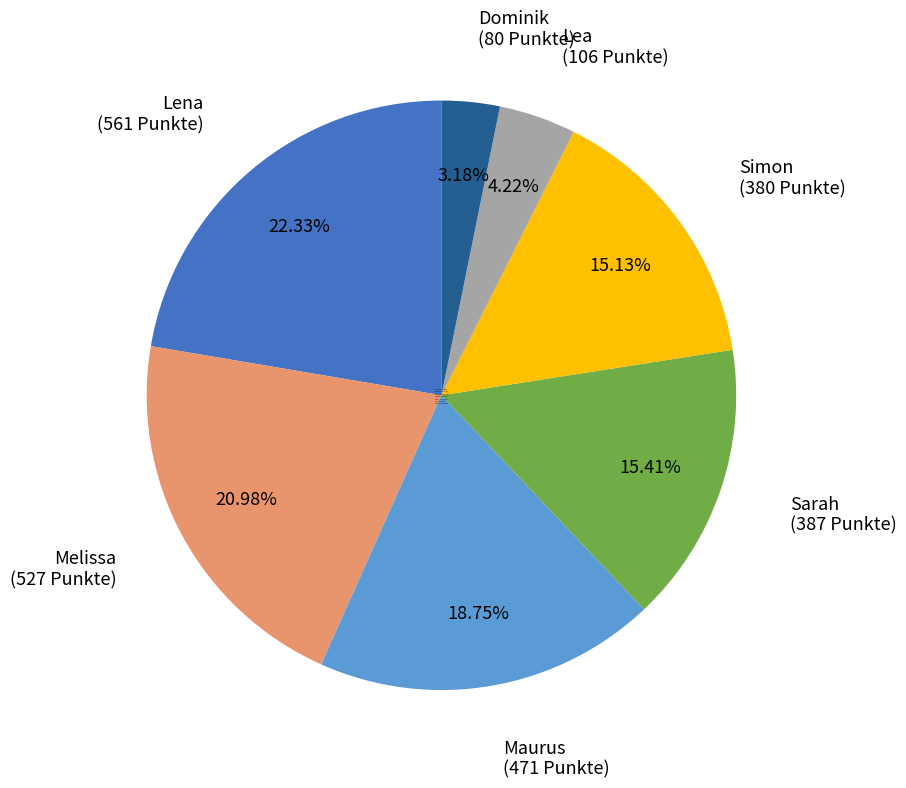

Which has a higher value, Maurus or Melissa?

Melissa